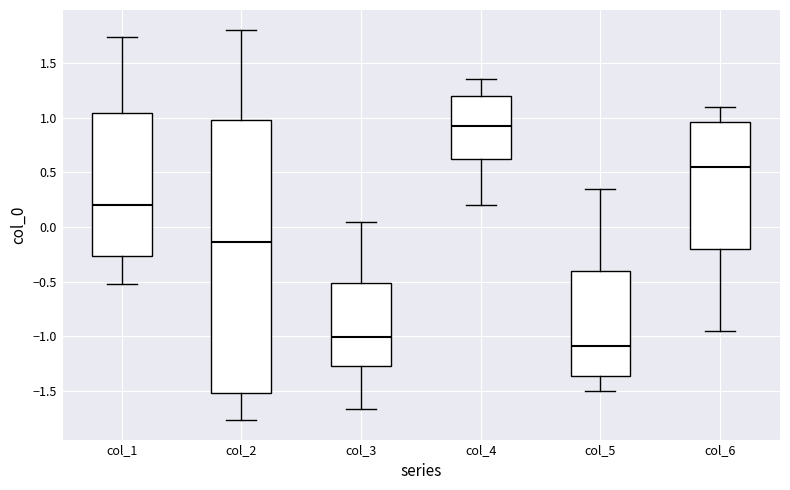

Which box's median line is the lowest?

col_5